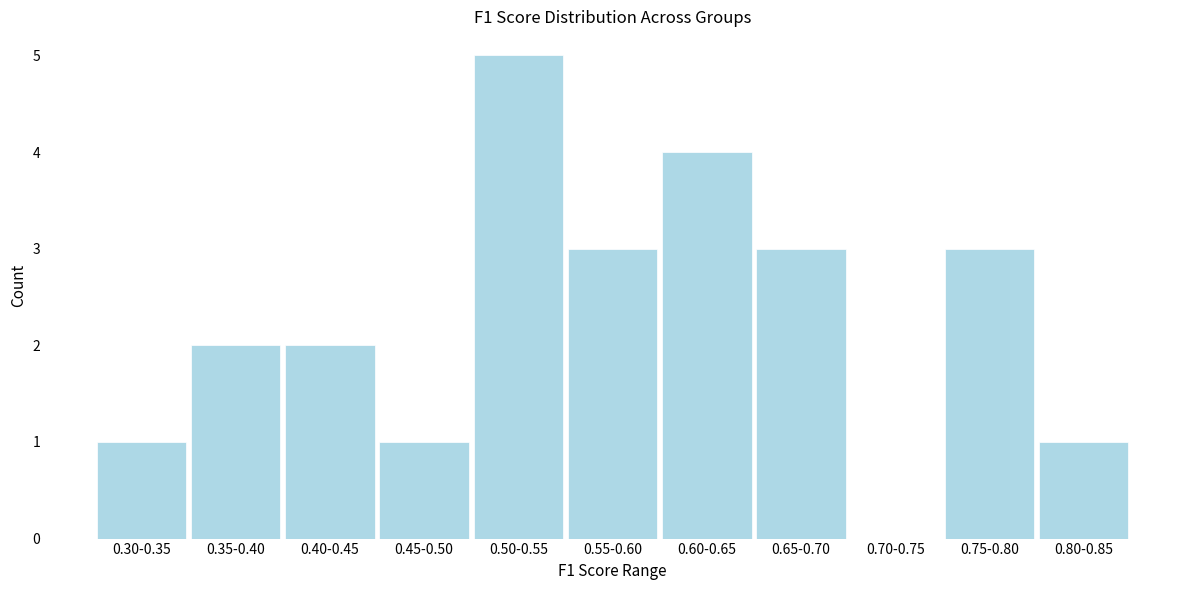

Reading right to left, list all the values displayed in this chart.

0.80-0.85=1	0.75-0.80=3	0.70-0.75=0	0.65-0.70=3	0.60-0.65=4	0.55-0.60=3	0.50-0.55=5	0.45-0.50=1	0.40-0.45=2	0.35-0.40=2	0.30-0.35=1